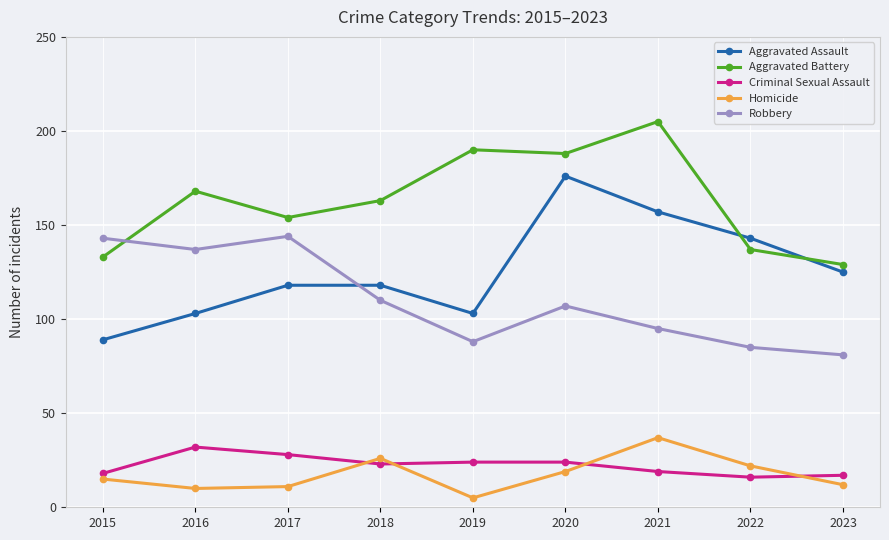

What is the value of the Aggravated Battery point at the 4th from the left?

163